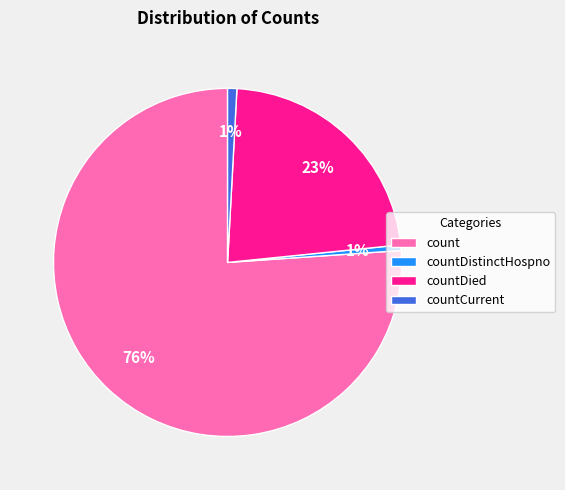

Between countDied and countCurrent, which is larger?

countDied